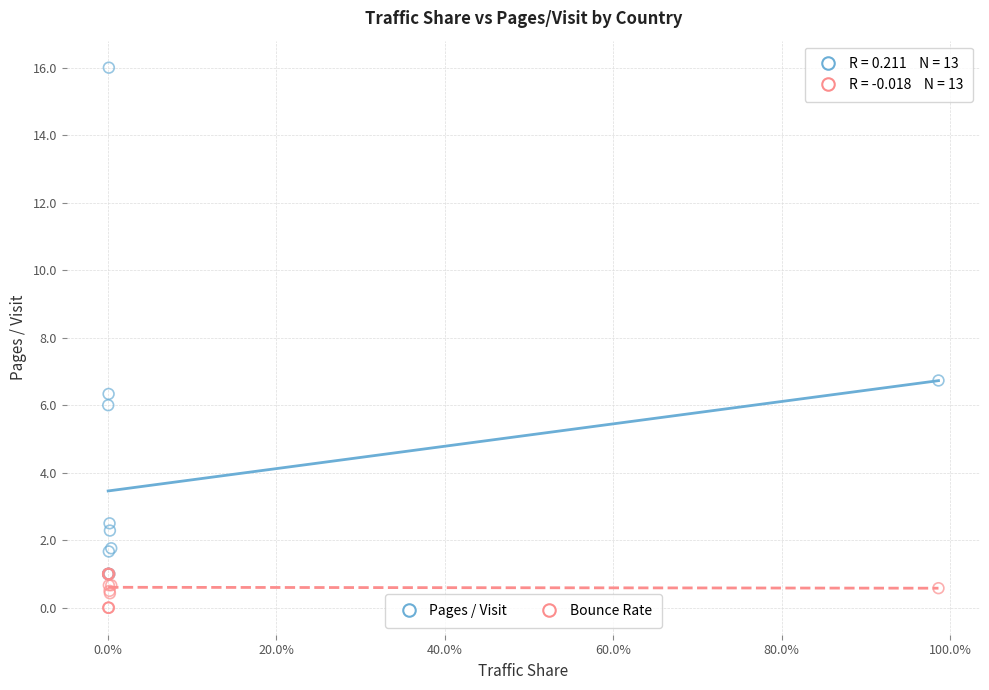

Which series has the widest spread of Y values?

Pages / Visit